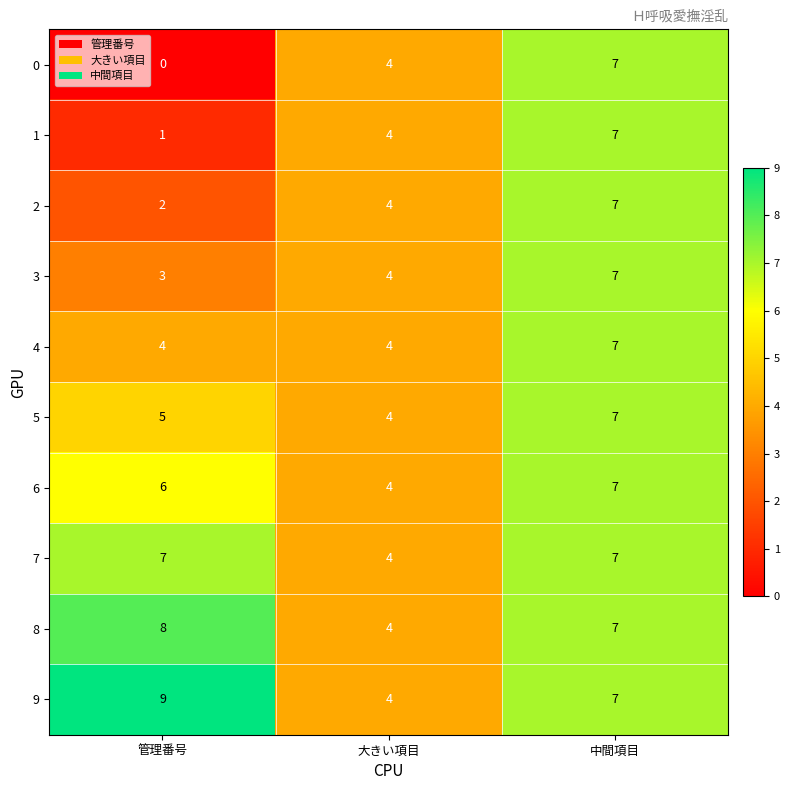

Rank the series at 管理番号 from lowest to highest value.

0, 1, 2, 3, 4, 5, 6, 7, 8, 9